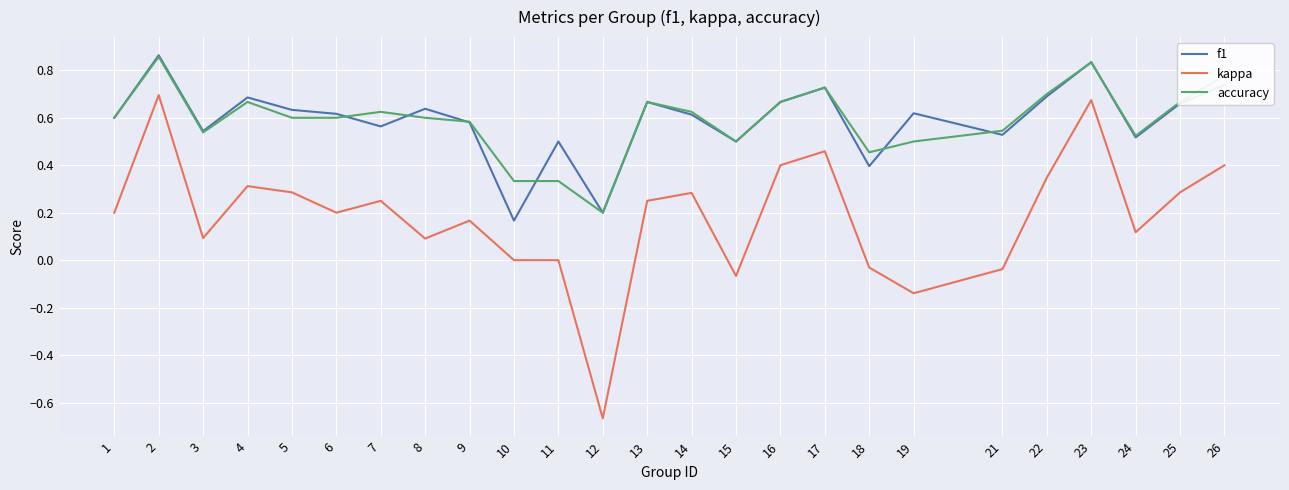

True or false: accuracy and kappa intersect in this chart.

False